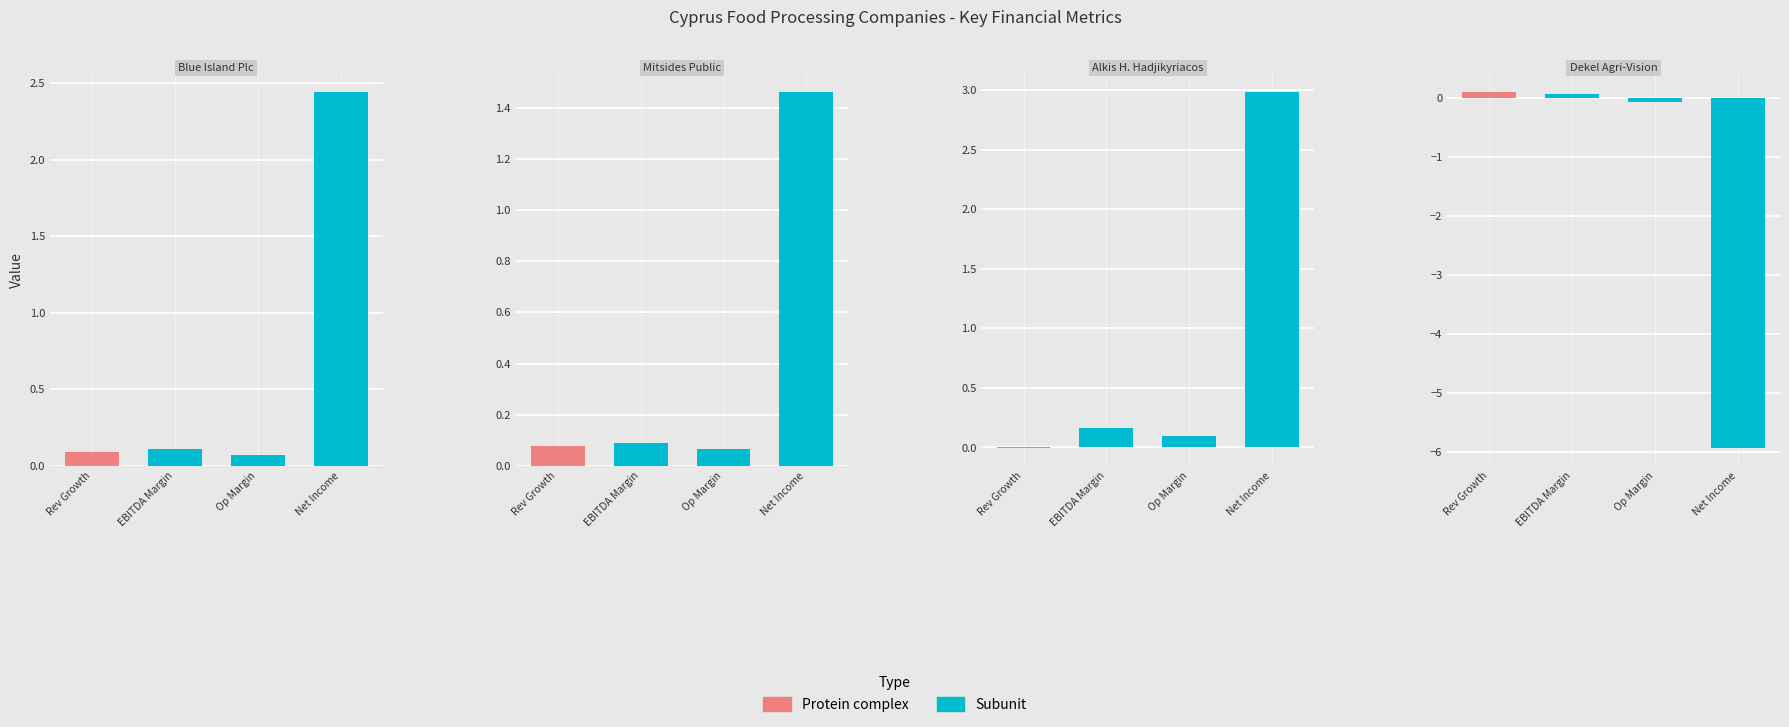

How many values in after_tax_operating_margin are below zero?

1